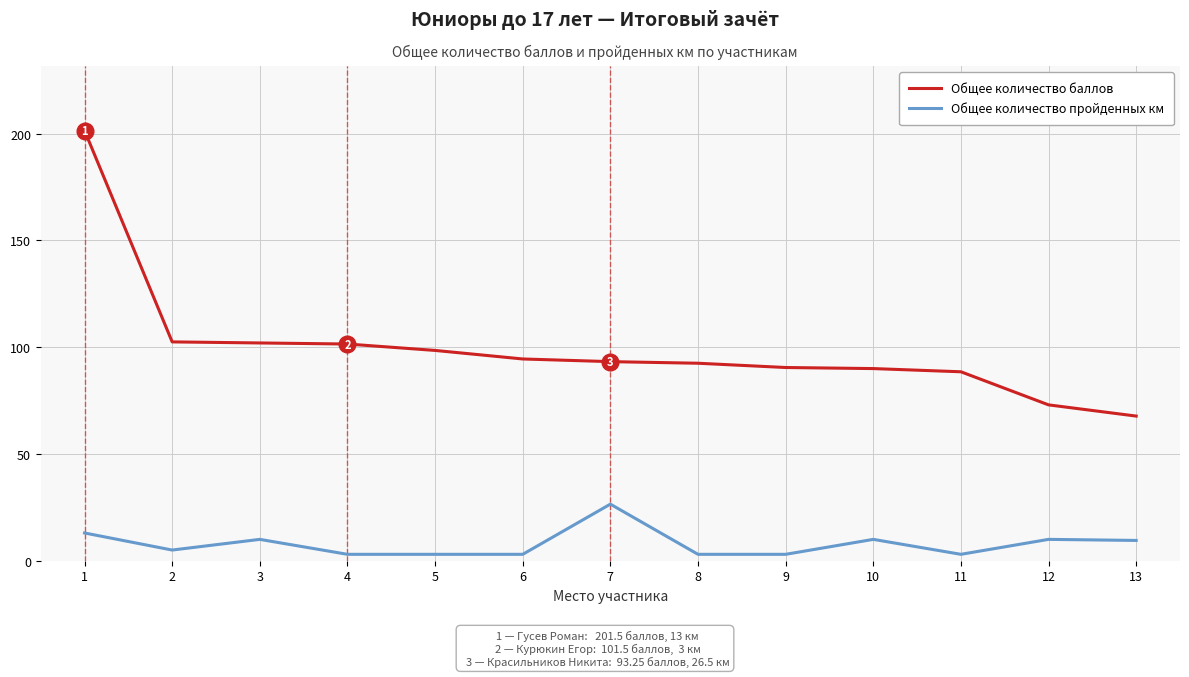

Rank the series by their average value, from highest to lowest.

Общее количество баллов, Общее количество пройденных км